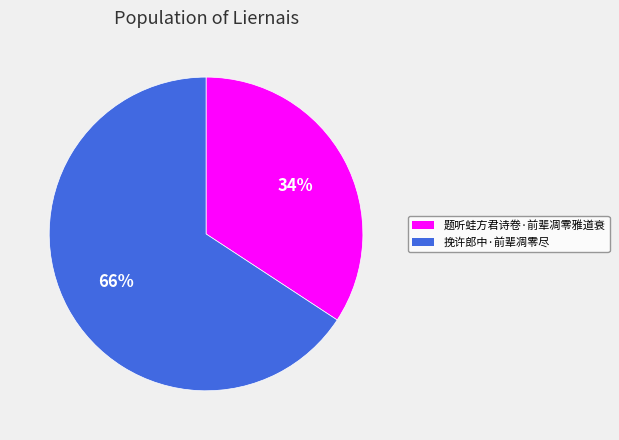

How many slices are in this pie chart?

2